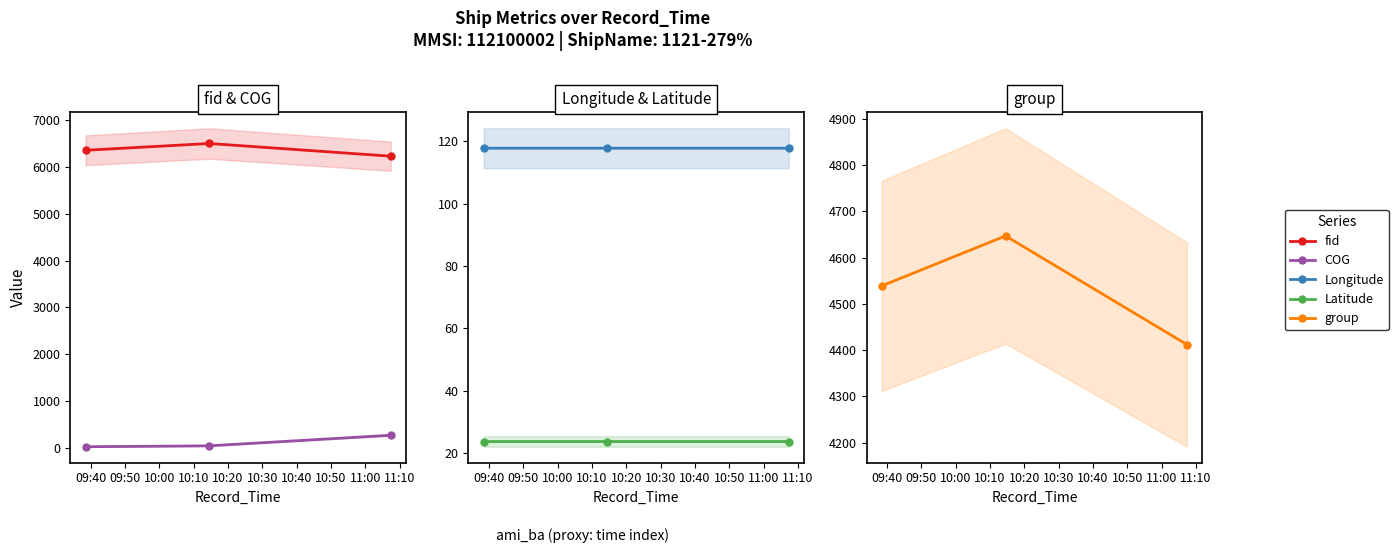

Count the number of data series in this chart.

5